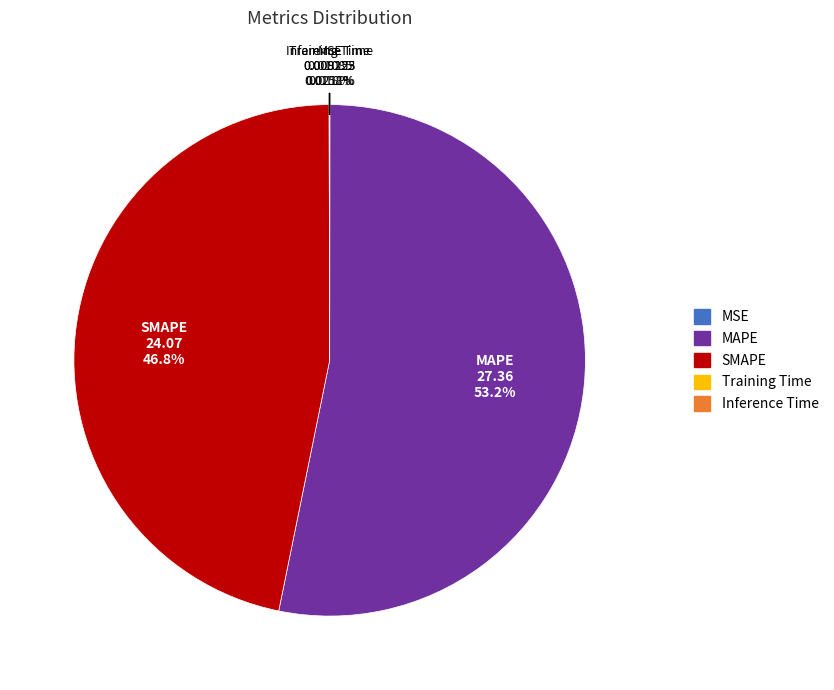

Which slice is the largest?

MAPE